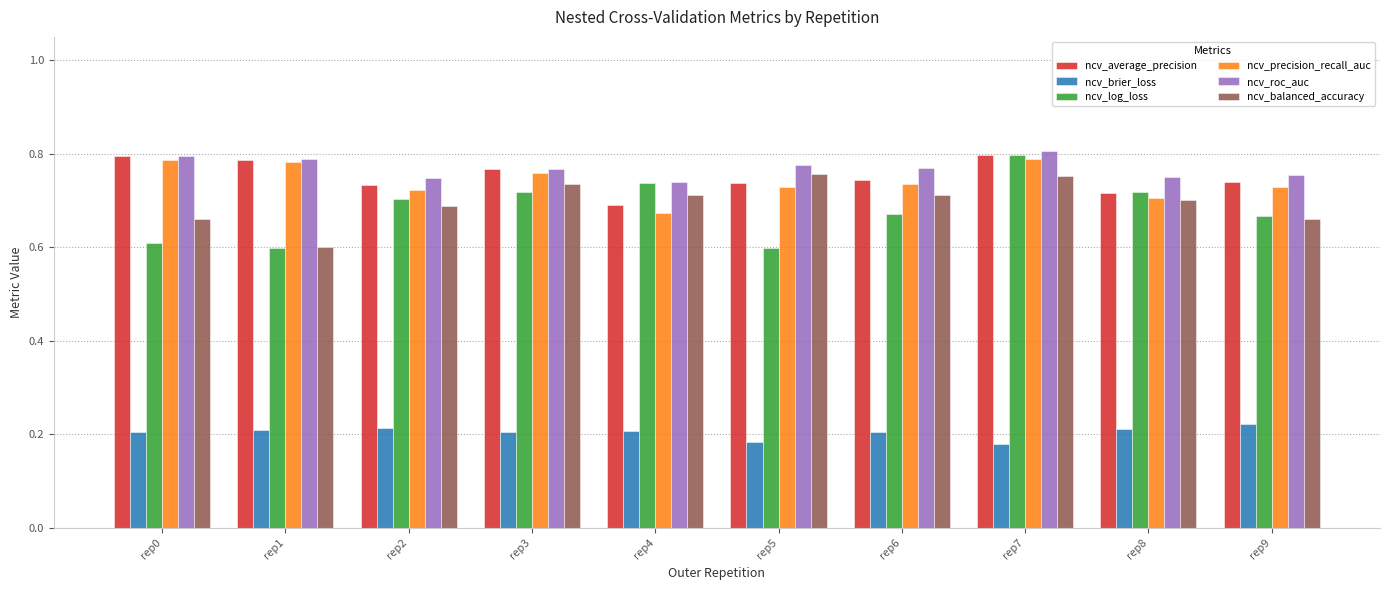

What is the sum of the ncv_roc_auc values at rep9 and rep0?

1.6